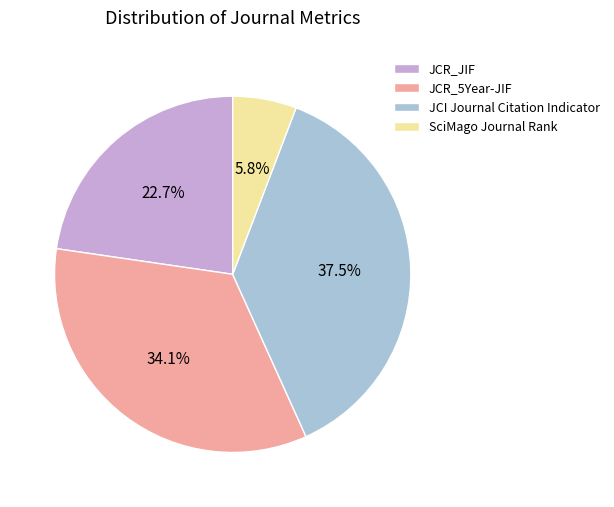

What percentage is the JCR_JIF slice, to the nearest percent?

23%